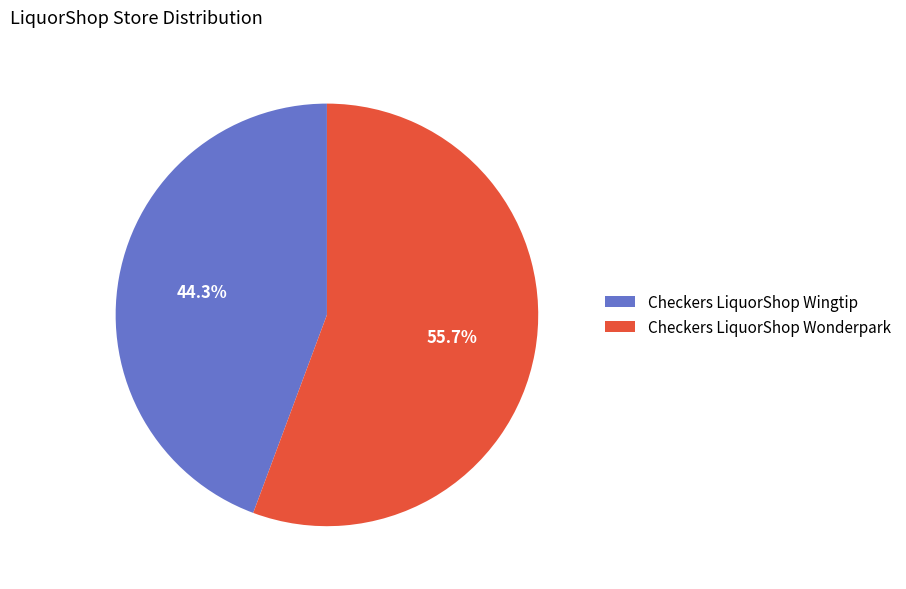

Which category has the biggest portion of the pie?

Checkers LiquorShop Wonderpark